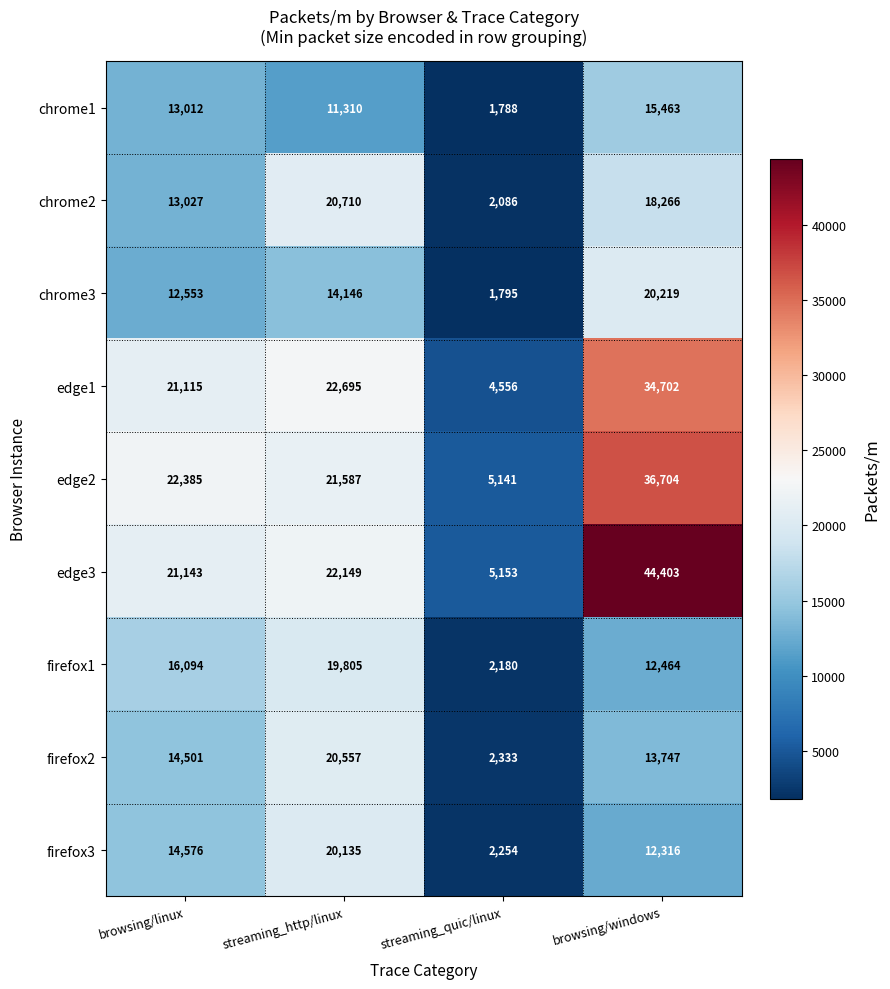

The chrome1 series shows 7077 at browsing/windows. True or false?

False